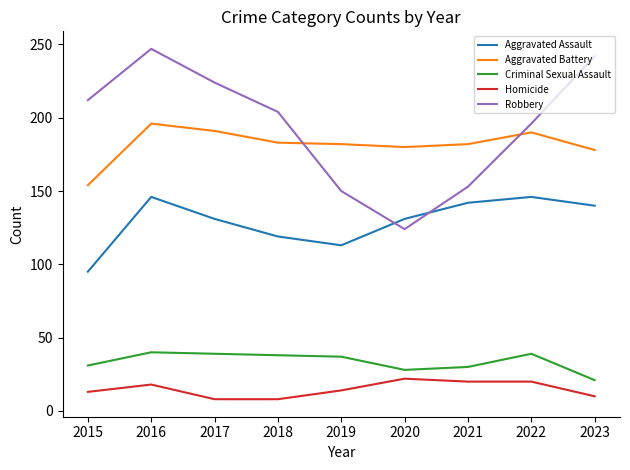

List the series in order of their peak value, lowest first.

Homicide, Criminal Sexual Assault, Aggravated Assault, Aggravated Battery, Robbery